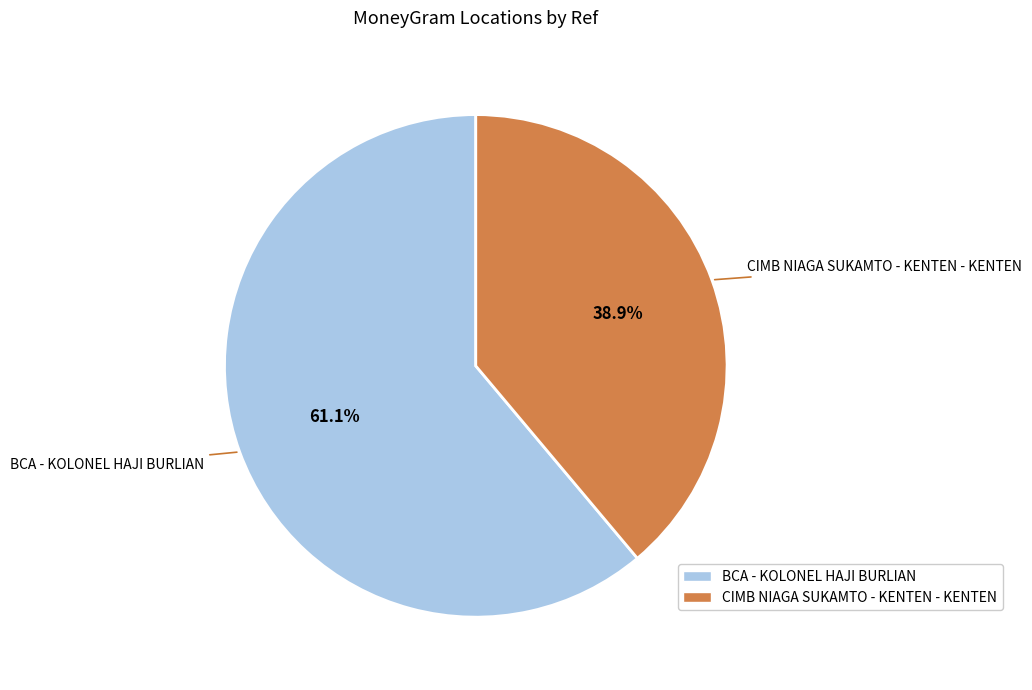

Which has a higher value, CIMB NIAGA SUKAMTO - KENTEN - KENTEN or BCA - KOLONEL HAJI BURLIAN?

BCA - KOLONEL HAJI BURLIAN